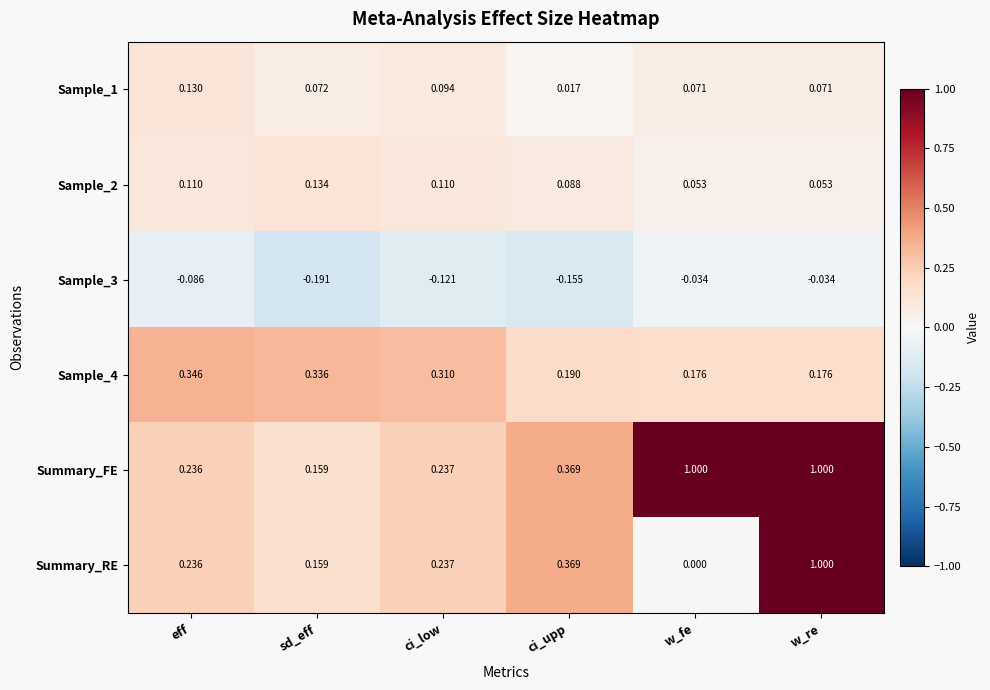

Which label corresponds to the smallest value in the chart?

sd_eff